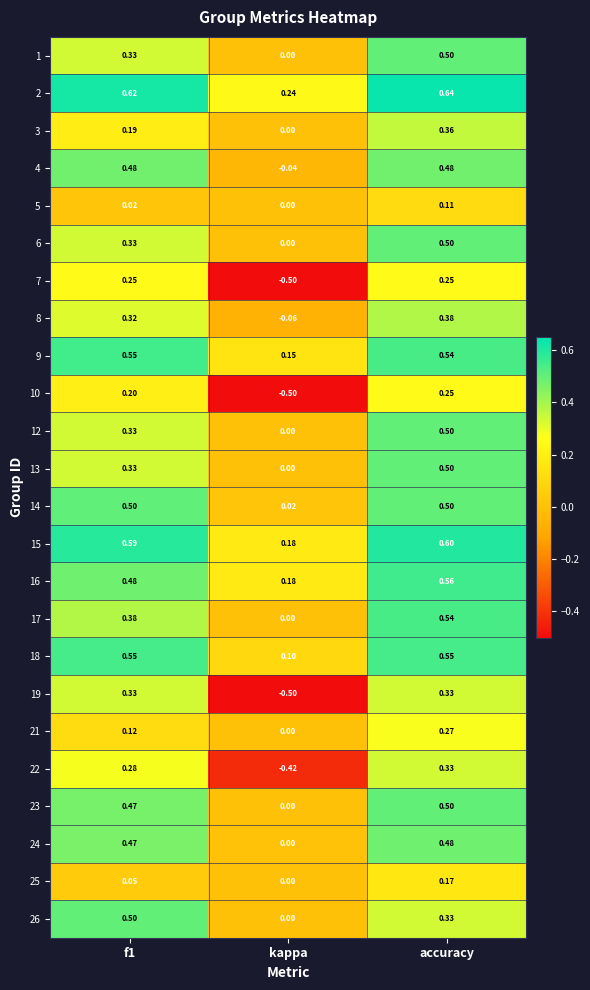

Is the value of 4 at accuracy greater than the value of 25 at kappa?

Yes